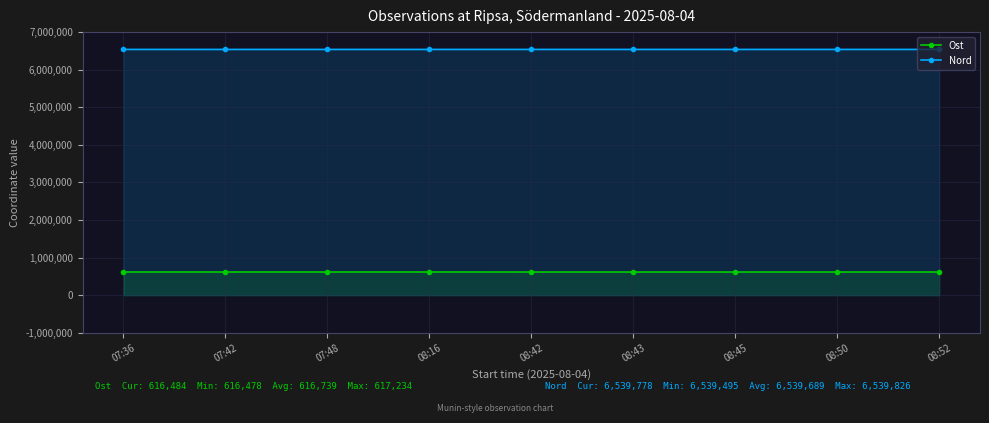

Reading right to left, extract all data points from this chart.

Ost: 08:52=616484	08:50=616564	08:45=616548	08:43=616500	08:42=616478	08:16=617087	07:48=617234	07:42=617052	07:36=616703
Nord: 08:52=6539778	08:50=6539746	08:45=6539798	08:43=6539826	08:42=6539763	08:16=6539495	07:48=6539536	07:42=6539565	07:36=6539698